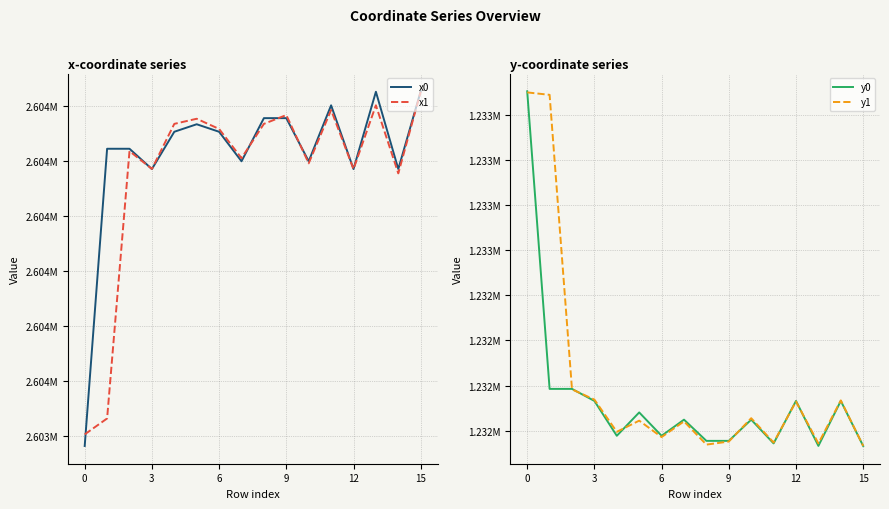

True or false: y1 and x0 cross at least once.

False